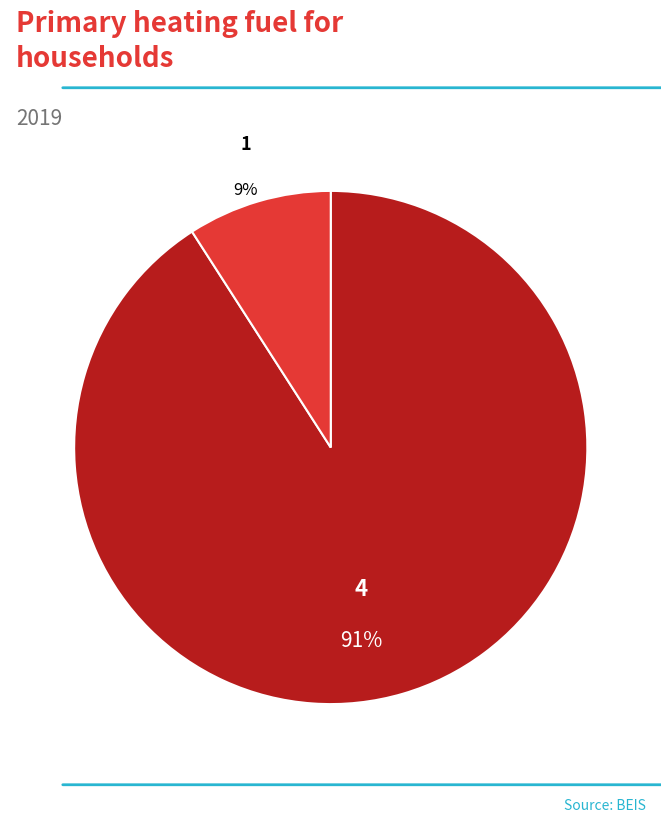

Between 1 and 4, which is larger?

4